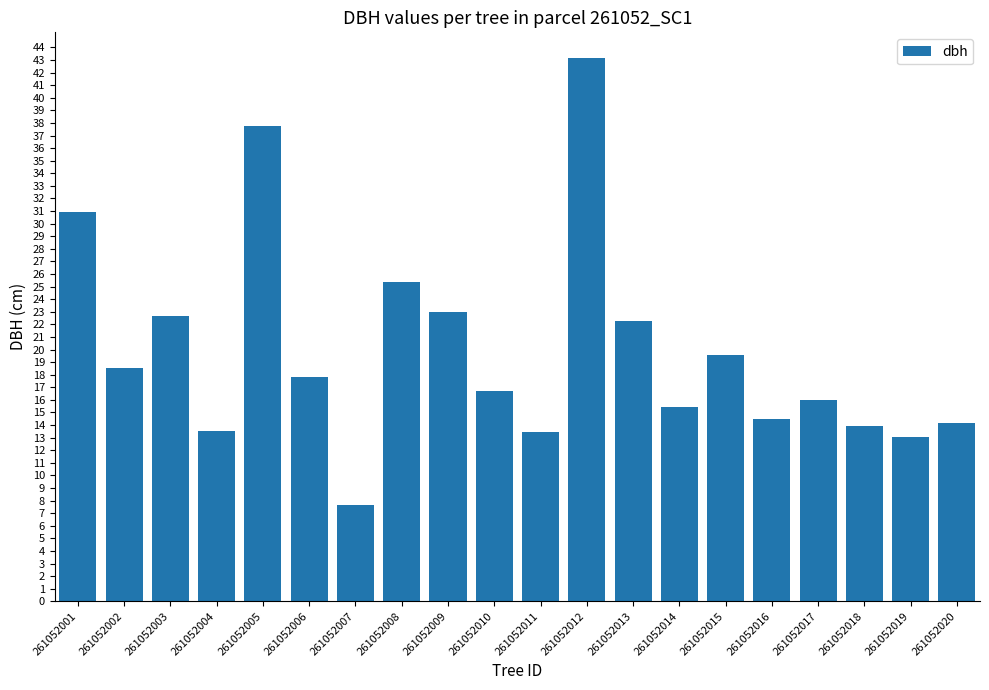

What is the minimum value shown in the chart?

7.7